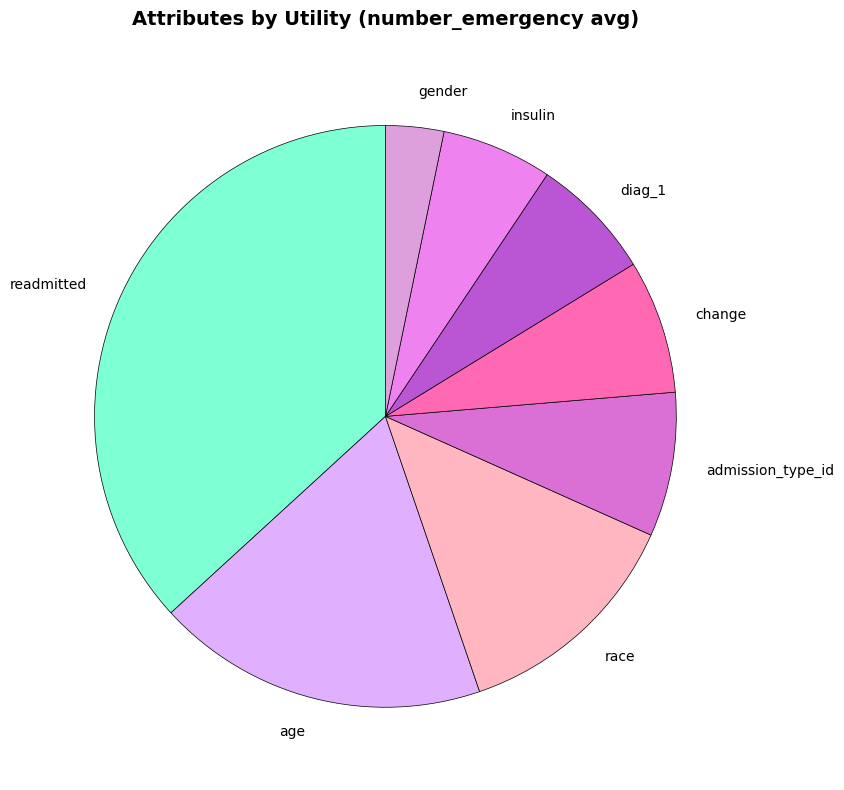

True or false: diag_1 accounts for 7% of the total.

True